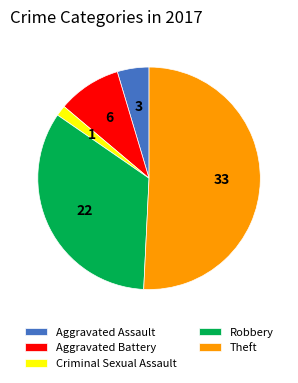

Does Aggravated Assault account for over 50% of the chart?

No